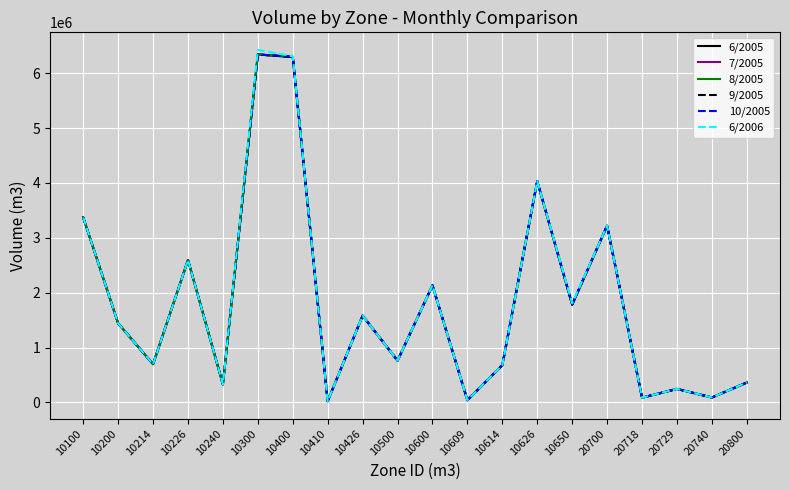

Where is the first local maximum for 7/2005?

10226